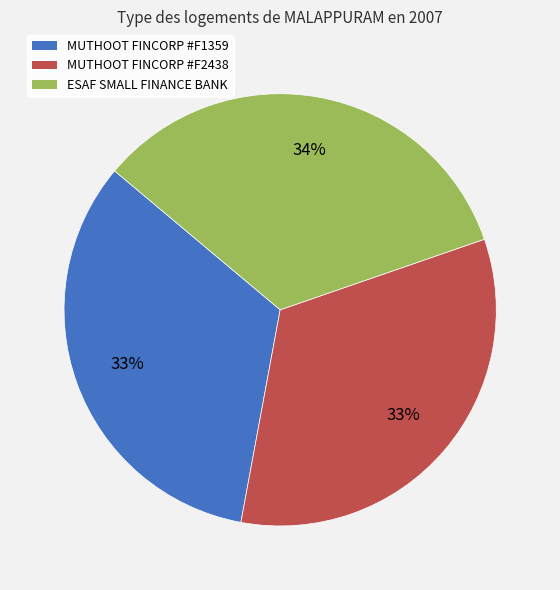

Does any single category account for the majority?

No